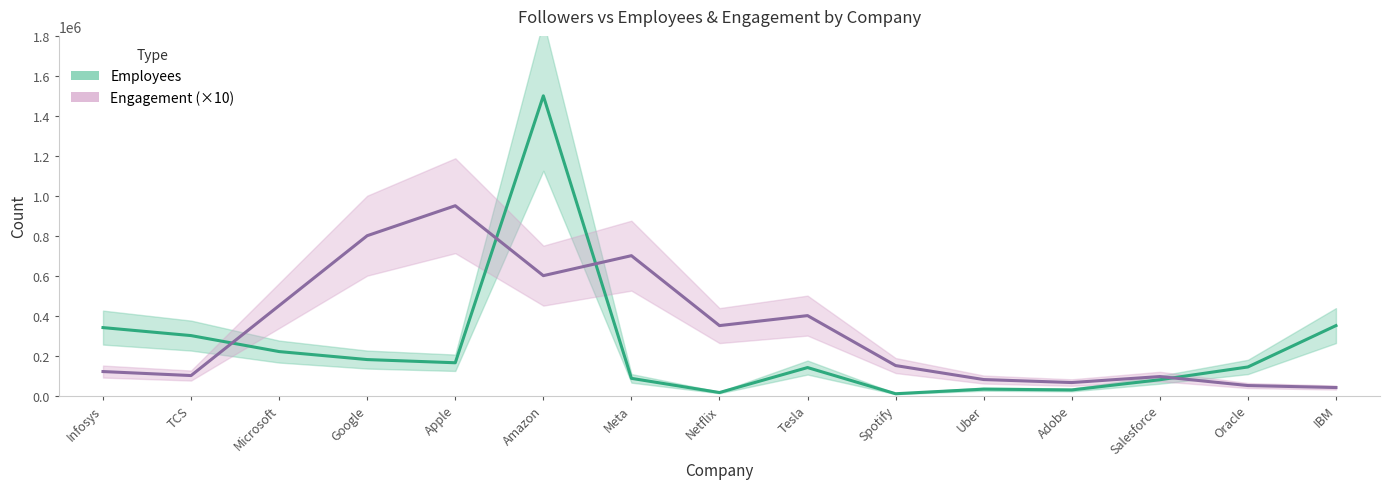

How many data points in engagement are less than 150000?

7